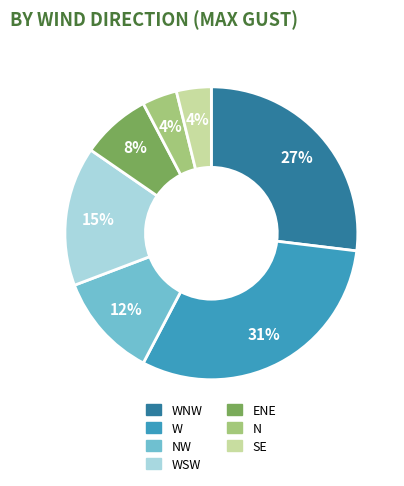

To the nearest percent, what is the difference between the largest and smallest slice percentages?

27%